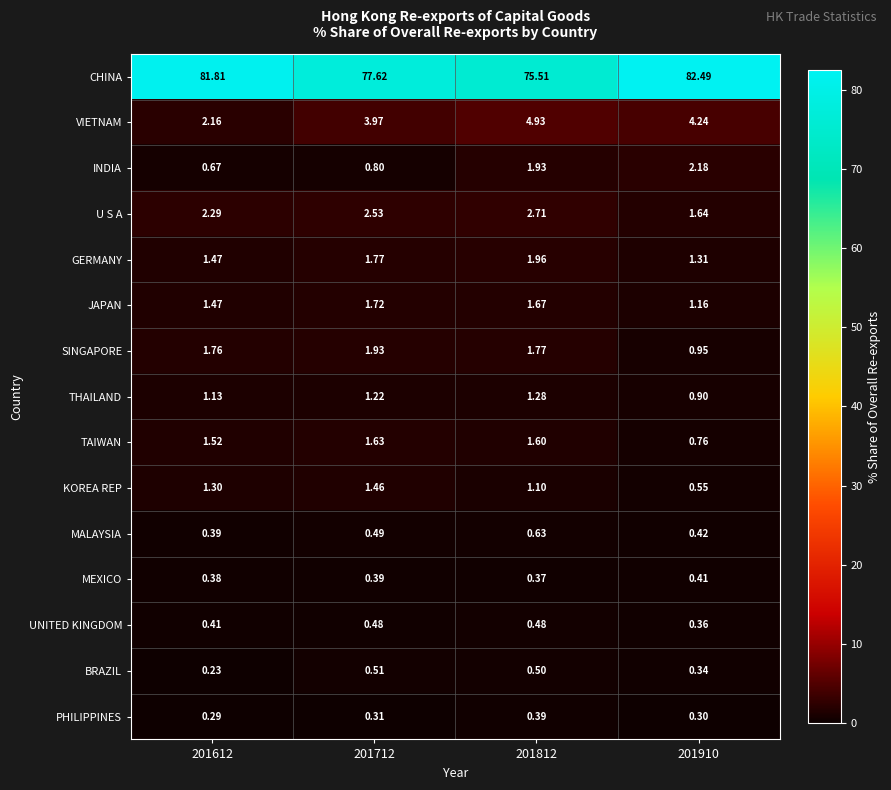

Rank the series at 201712 from lowest to highest value.

PHILIPPINES, MEXICO, UNITED KINGDOM, MALAYSIA, BRAZIL, INDIA, THAILAND, KOREA REP, TAIWAN, JAPAN, GERMANY, SINGAPORE, U S A, VIETNAM, CHINA